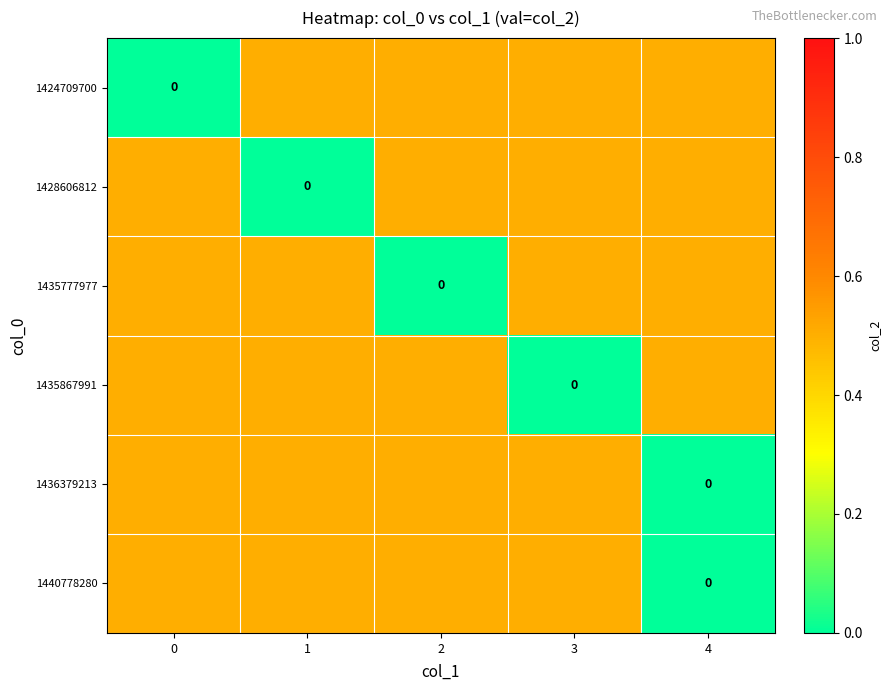

What is the difference between the maximum and minimum values in the row_3 series?

0.5